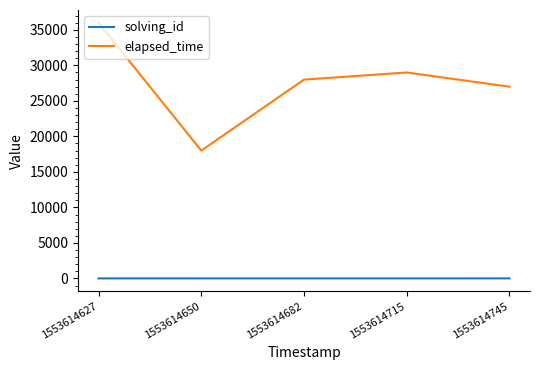

What are all the series names shown in the legend?

solving_id, elapsed_time